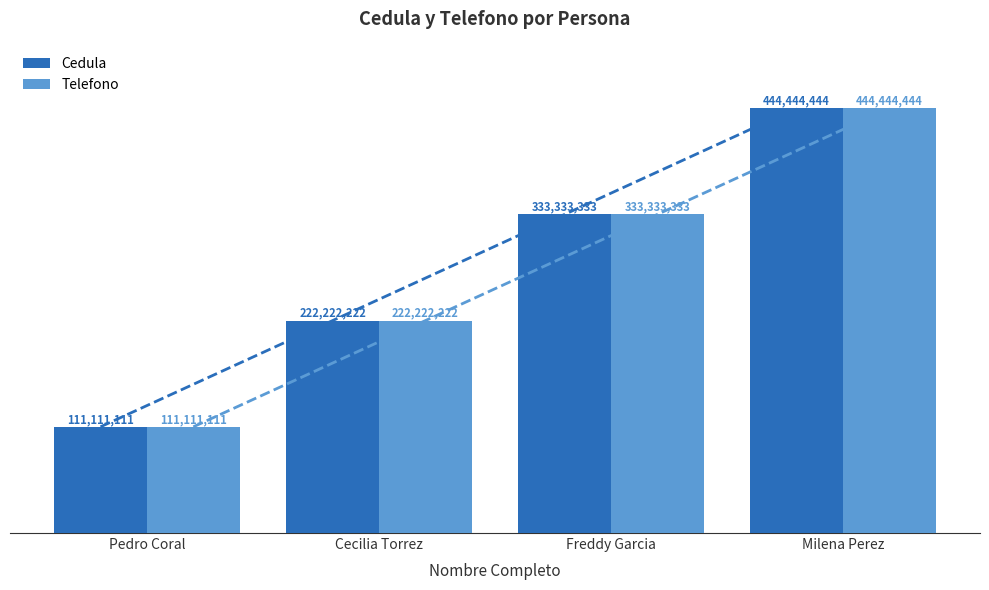

How many data points in Cedula are less than 333333333?

2